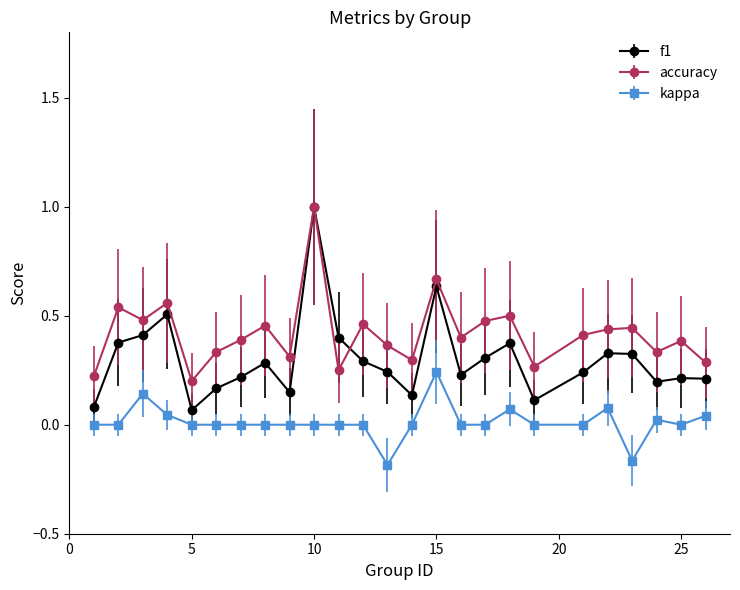

What is the value of the accuracy point at the 10th from the left?

1.0